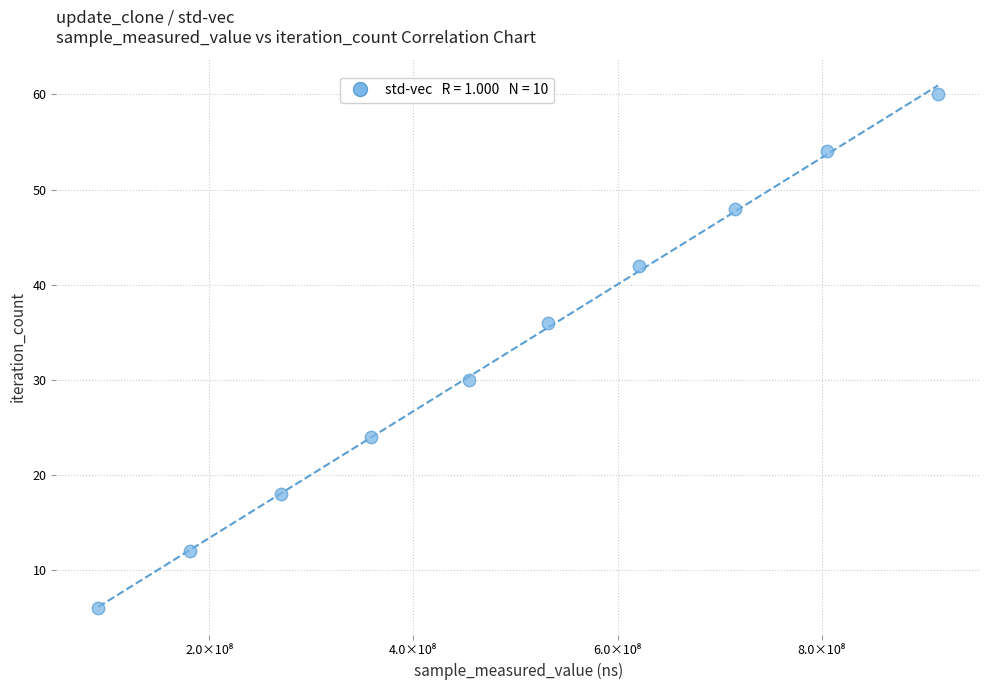

What is the range of Y values (max minus min)?

54